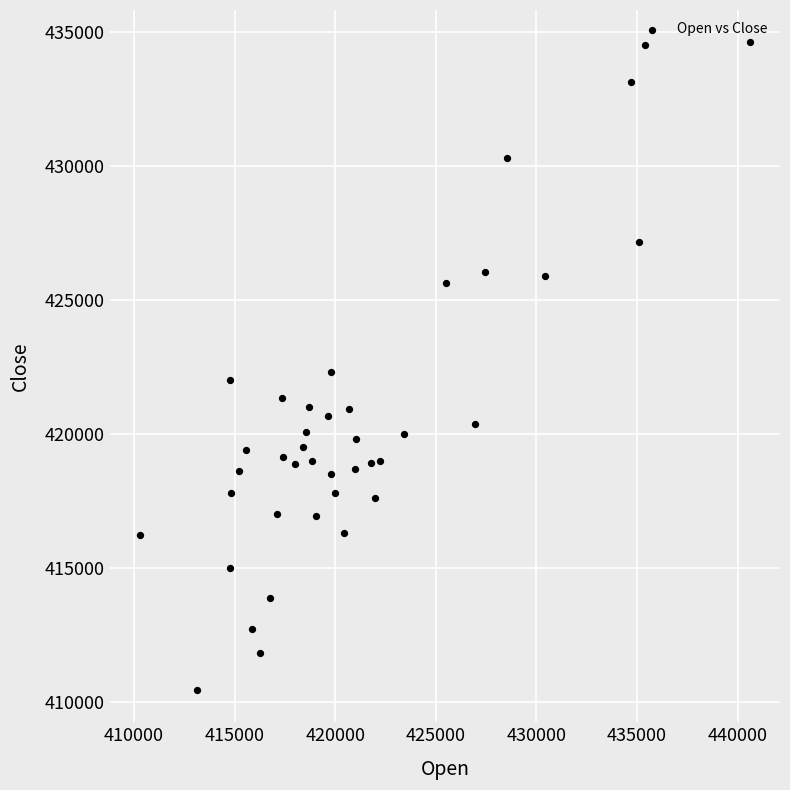

What is the range of X values (max minus min)?

30290.6